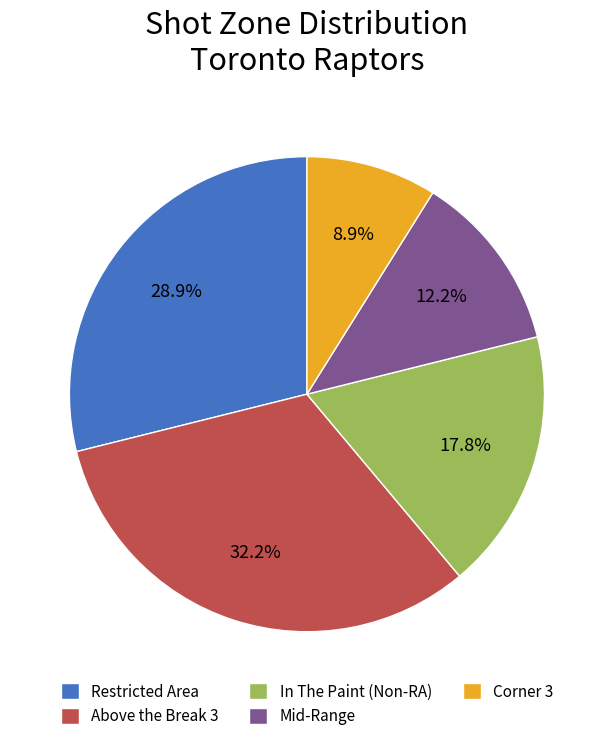

What is the ratio of the value at In The Paint (Non-RA) to the value at Above the Break 3?

0.6